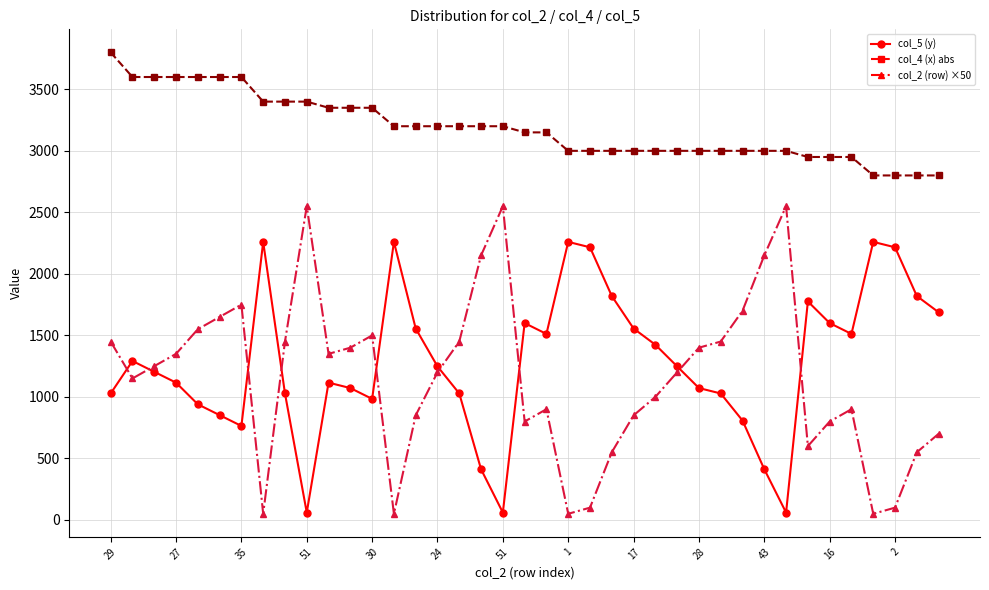

True or false: col_2 (row) ×50 and col_5 (y) intersect in this chart.

True